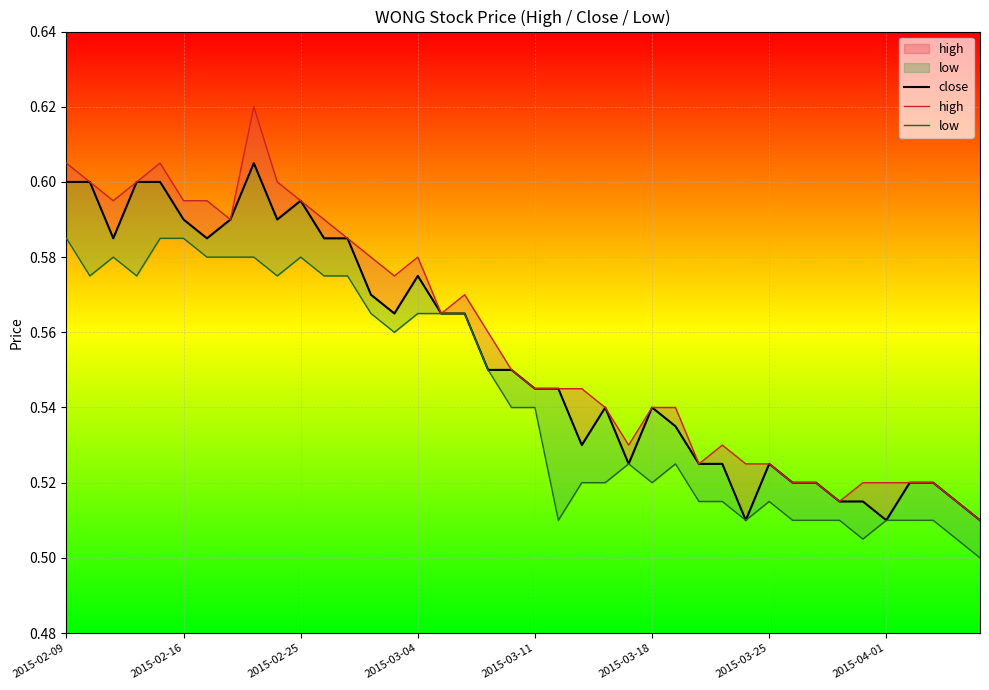

List the series in order of their overall mean, highest first.

high, close, low